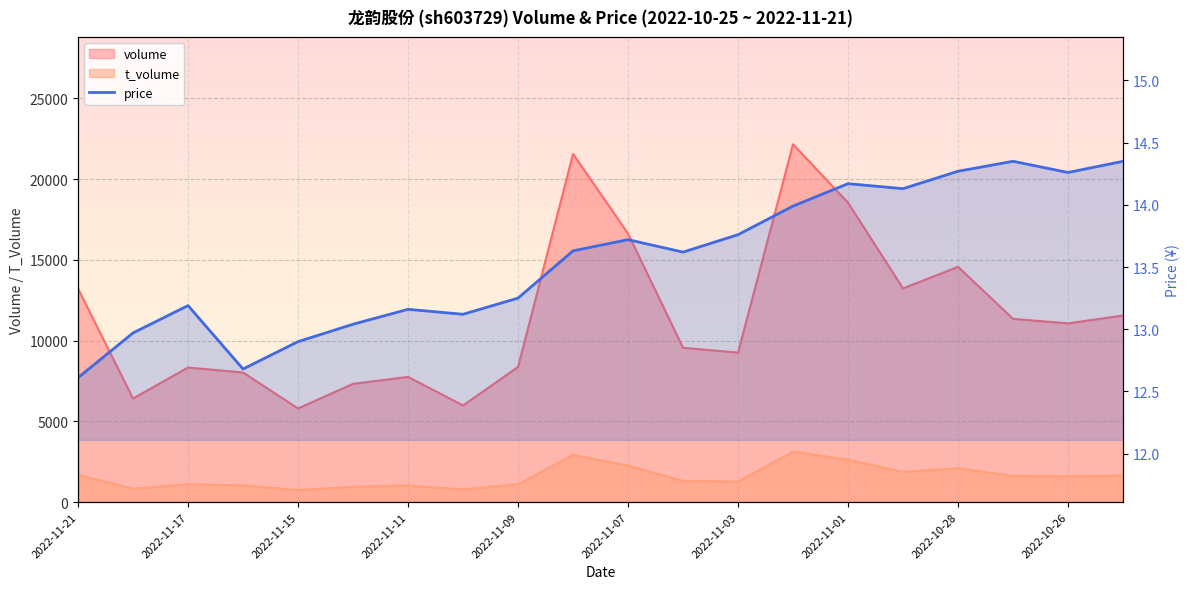

Approximately how many times larger is the value at 11 compared to 2022-11-07?

1.0